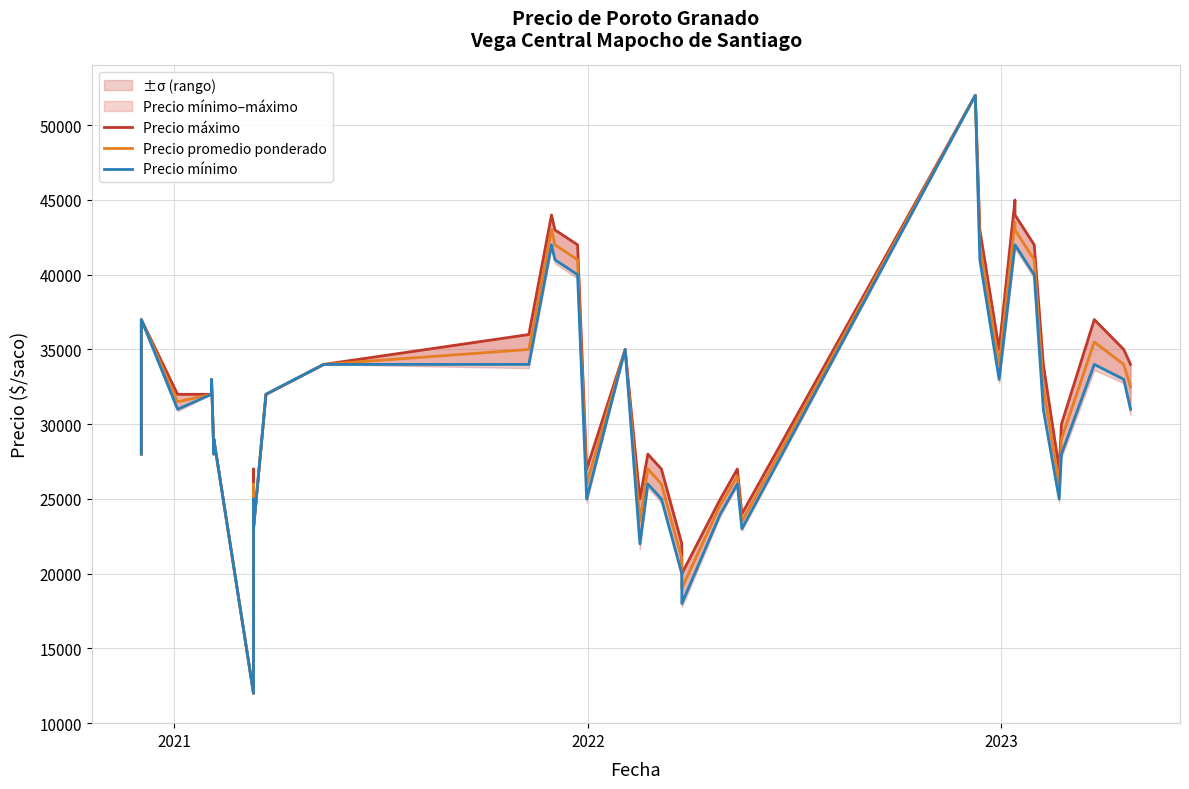

What are all the series names shown in the legend?

Precio máximo, Precio promedio ponderado, Precio mínimo